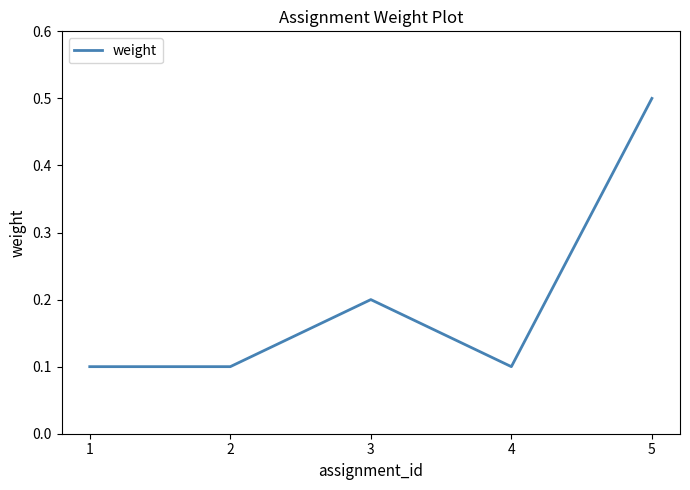

Reading left to right, list all the values displayed in this chart.

1=0.1	2=0.1	3=0.2	4=0.1	5=0.5